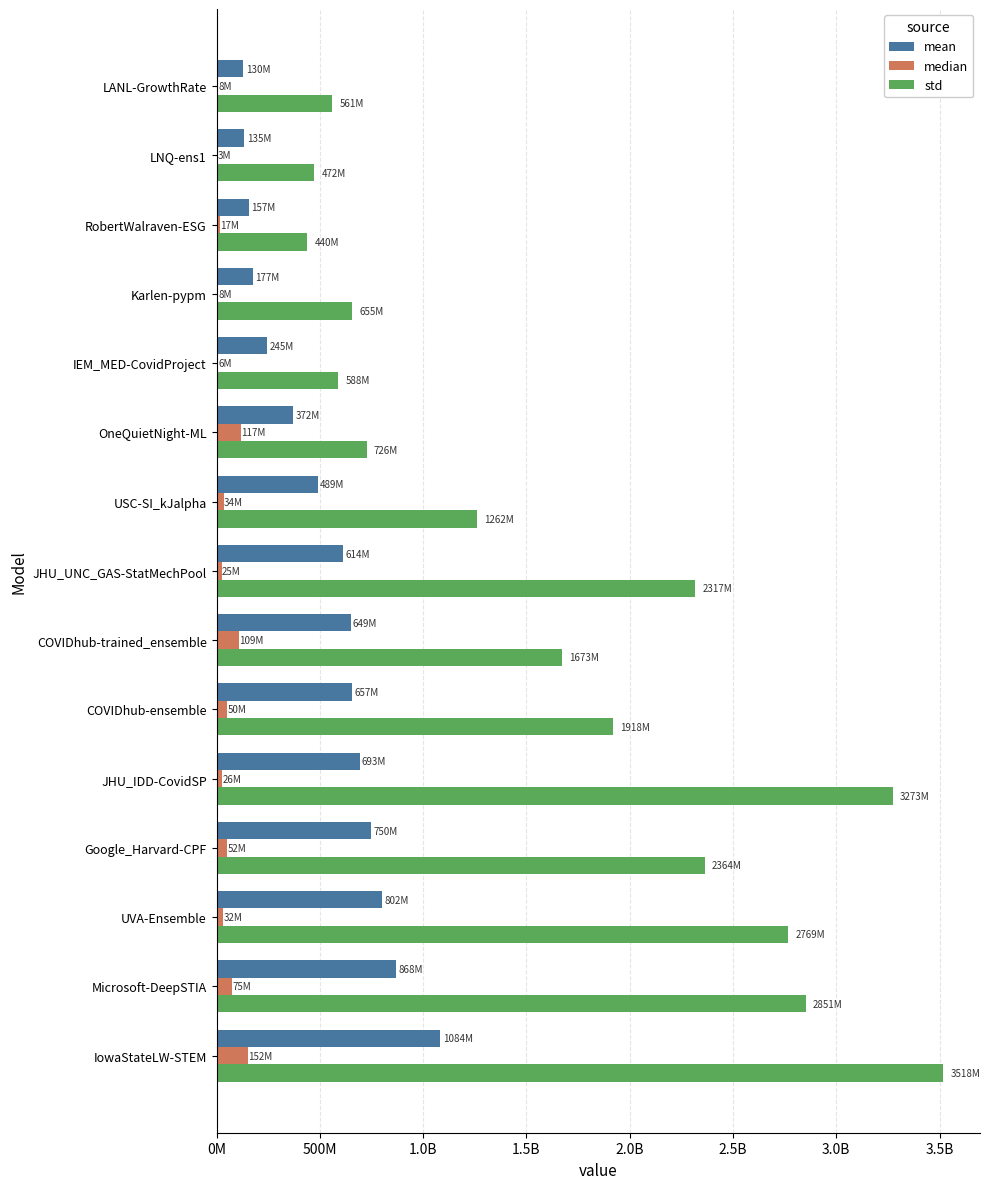

What are all the series names shown in the legend?

mean, median, std